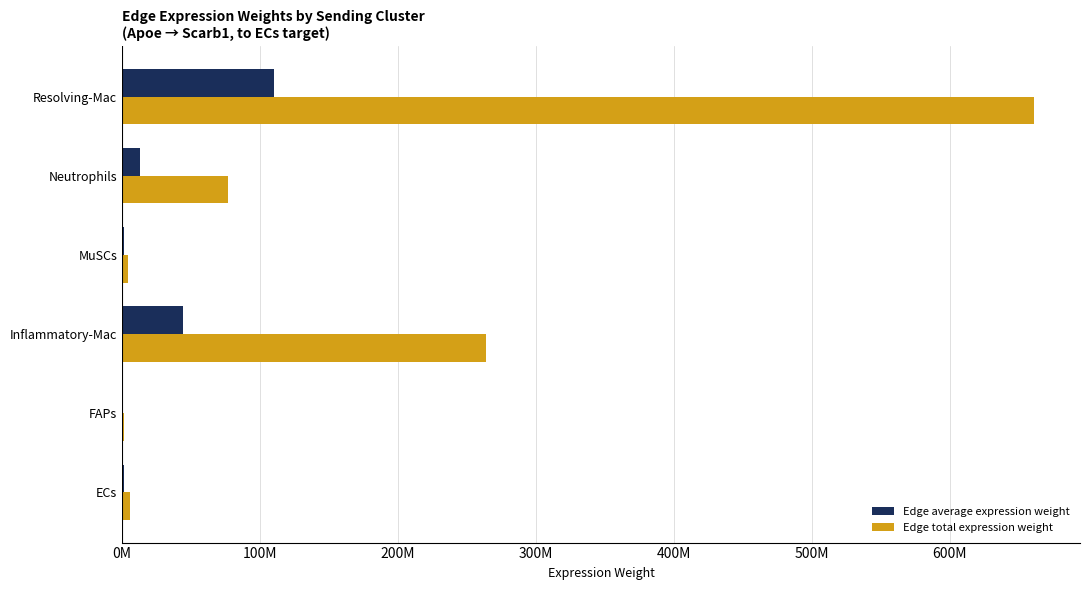

What are all the series names shown in the legend?

Edge average expression weight, Edge total expression weight